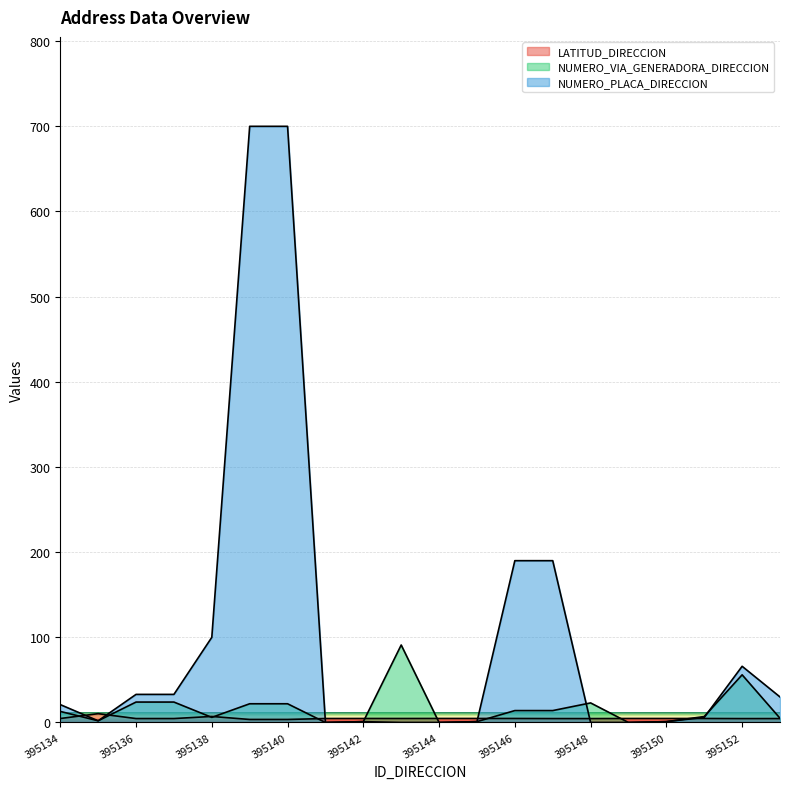

What is the sum of the NUMERO_VIA_GENERADORA_DIRECCION values at 395135 and 395139?

24.0